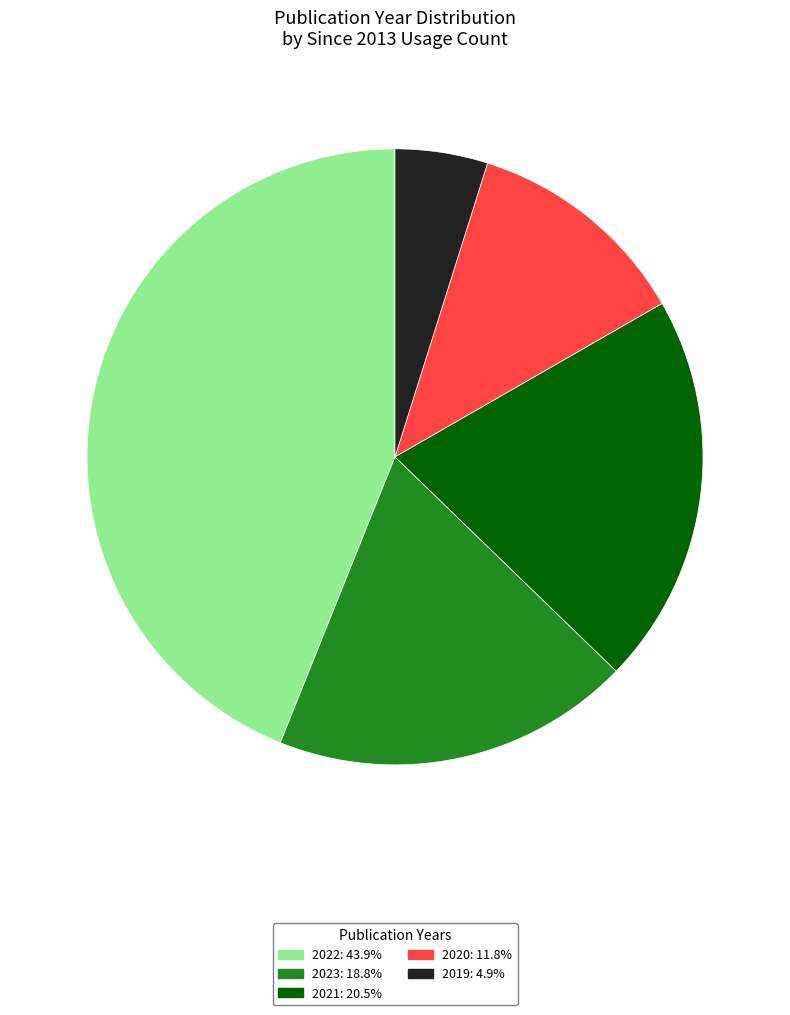

Count the number of slices in the pie.

5